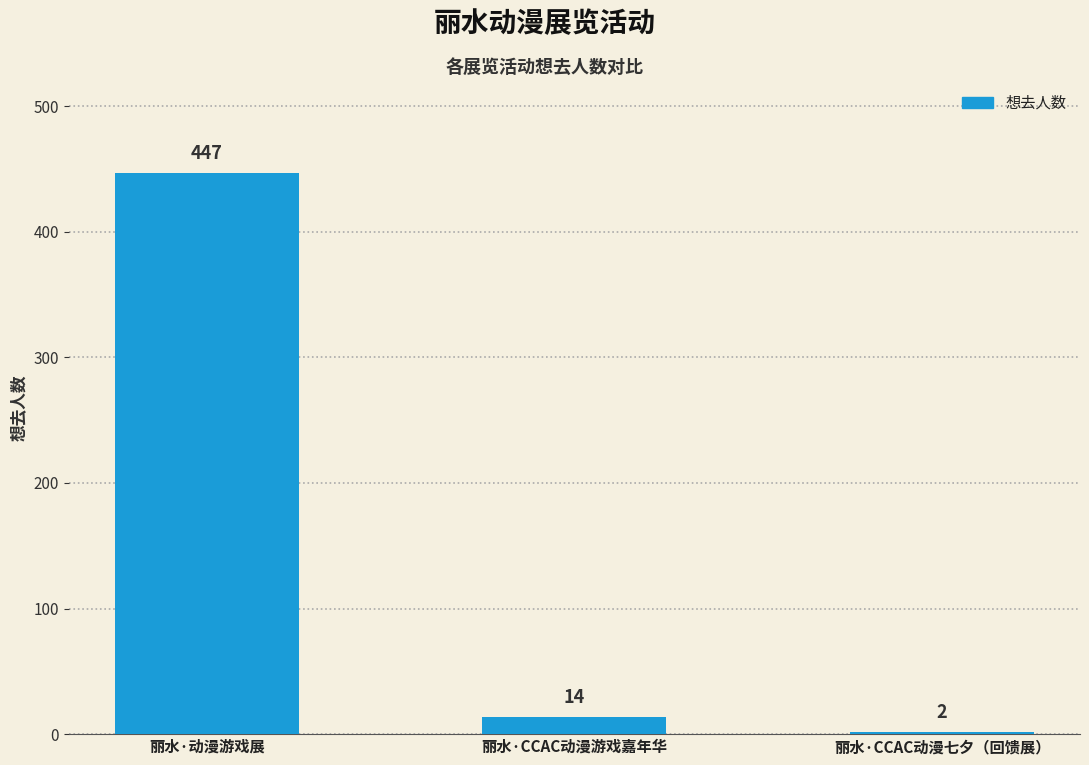

What is the difference between the maximum and minimum values?

445